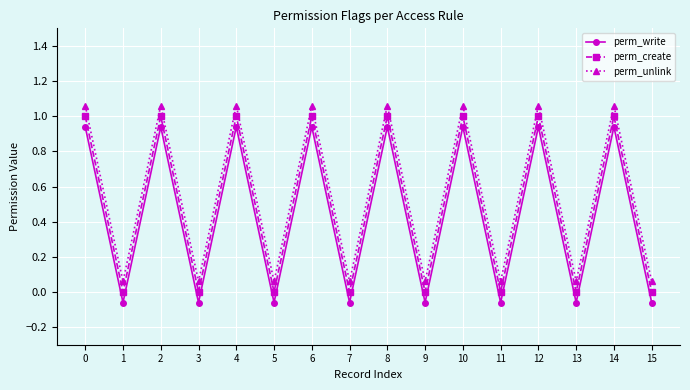

Is it true that perm_write equals -0.0 at 9?

False